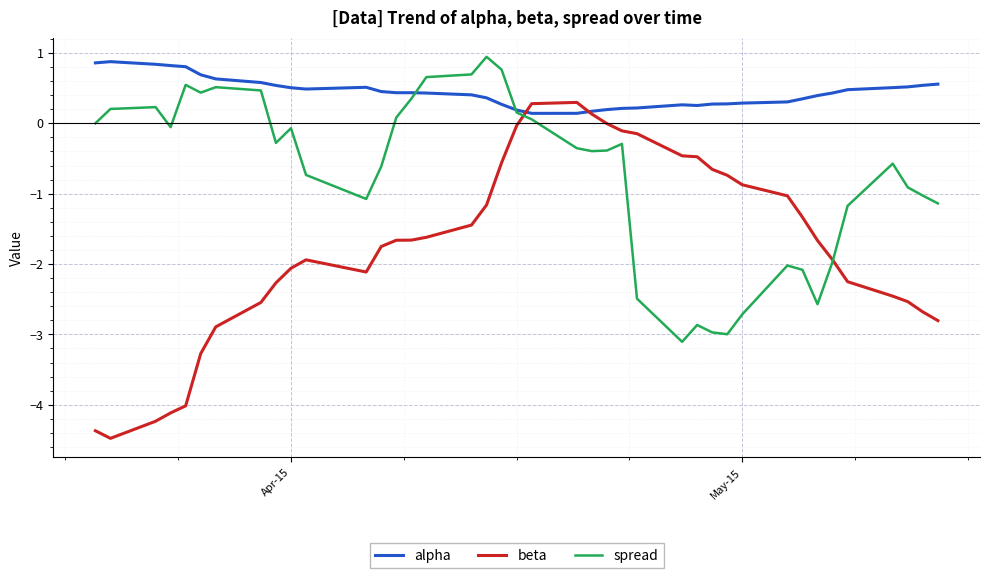

At how many categories does at least one series exceed -3?

40